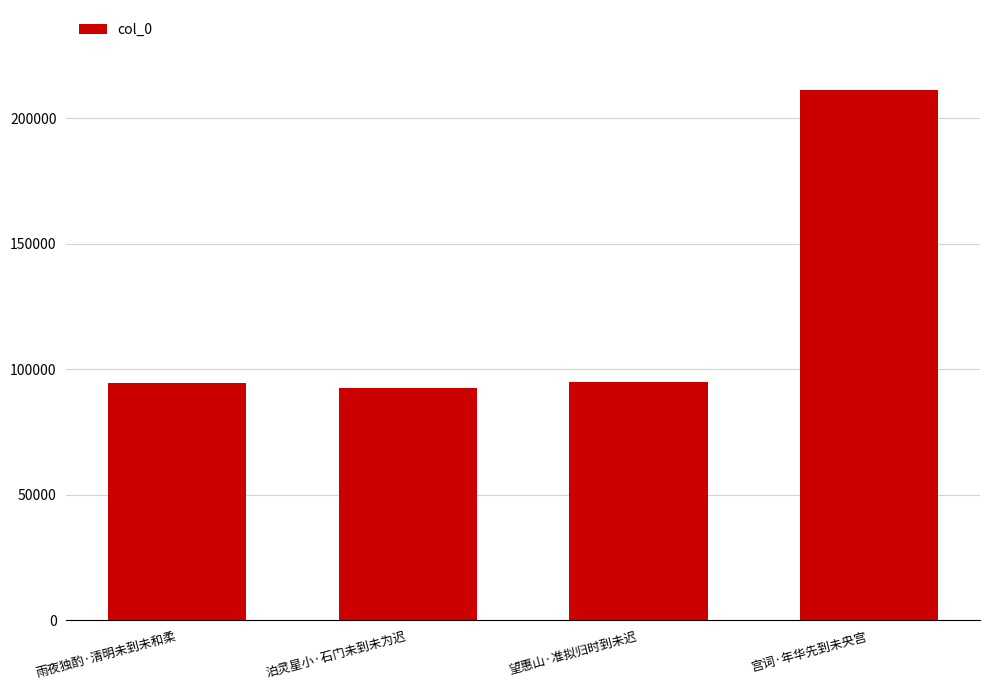

What is the change in value from 泊灵星小·石门未到未为迟 to 宫词·年华先到未央宫?

+118848